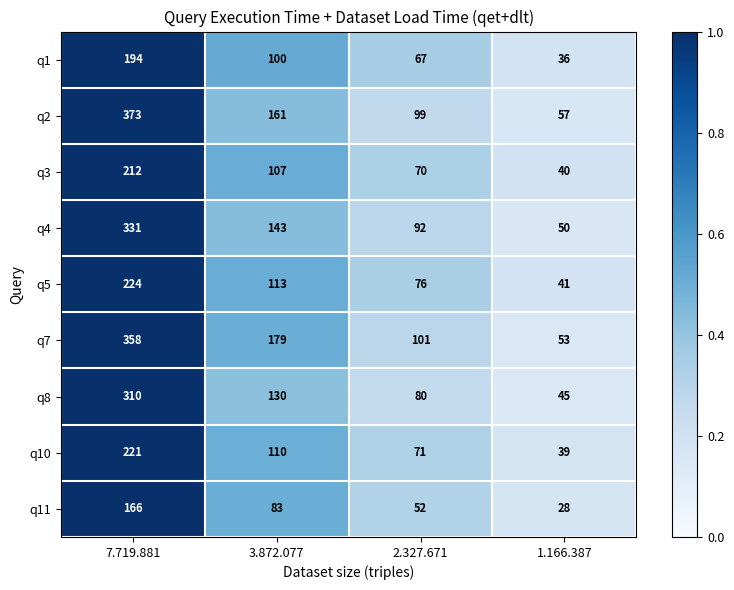

Which series changed the most between 3.872.077 and 2.327.671?

q7